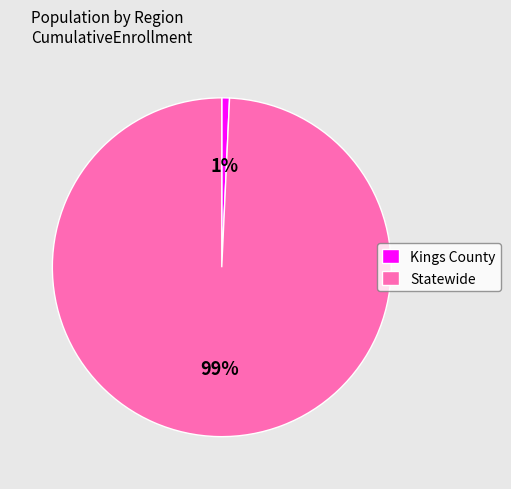

Does any single category account for the majority?

Yes